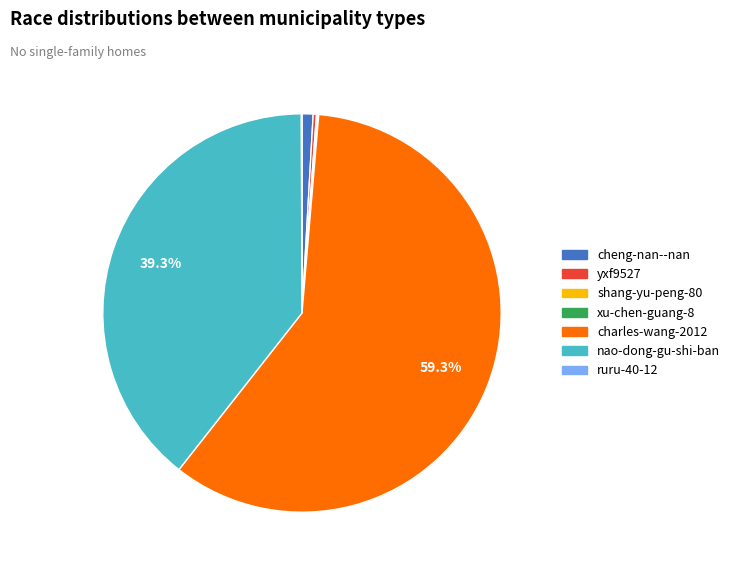

Between nao-dong-gu-shi-ban and charles-wang-2012, which is larger?

charles-wang-2012